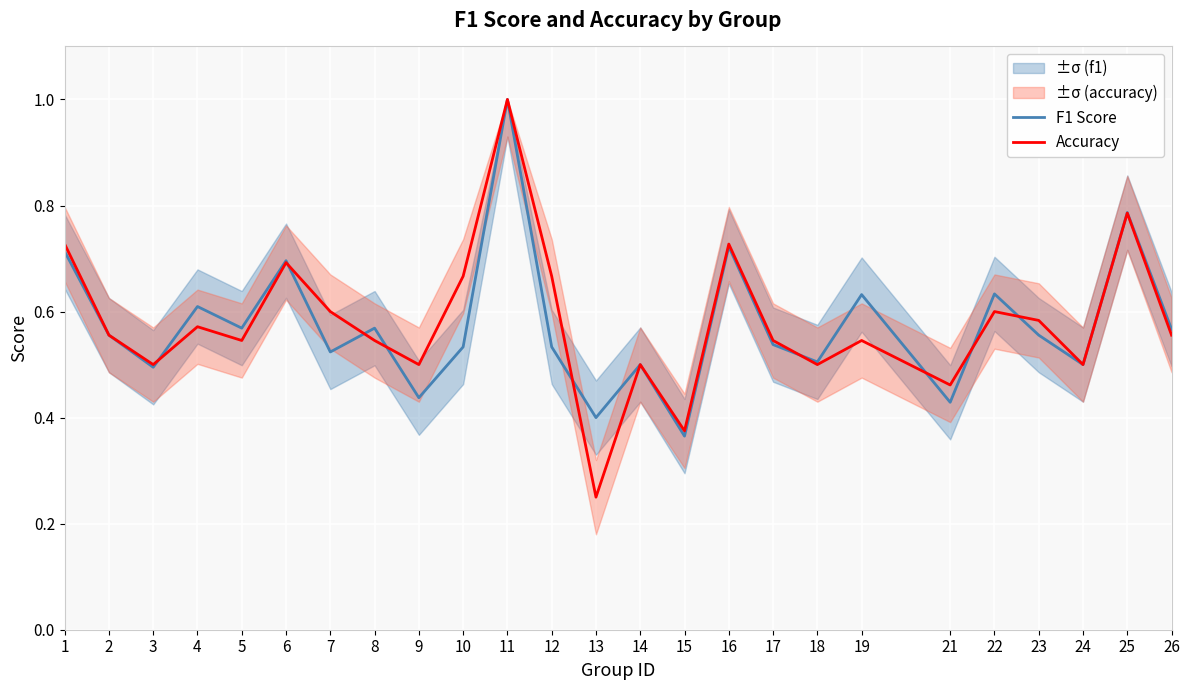

Reading left to right, transcribe all the data shown in this chart.

F1 Score: 1=0.7	2=0.6	3=0.5	4=0.6	5=0.6	6=0.7	7=0.5	8=0.6	9=0.4	10=0.5	11=1.0	12=0.5	13=0.4	14=0.5	15=0.4	16=0.7	17=0.5	18=0.5	19=0.6	21=0.4	22=0.6	23=0.6	24=0.5	25=0.8	26=0.6
Accuracy: 1=0.7	2=0.6	3=0.5	4=0.6	5=0.5	6=0.7	7=0.6	8=0.5	9=0.5	10=0.7	11=1.0	12=0.7	13=0.2	14=0.5	15=0.4	16=0.7	17=0.5	18=0.5	19=0.5	21=0.5	22=0.6	23=0.6	24=0.5	25=0.8	26=0.6